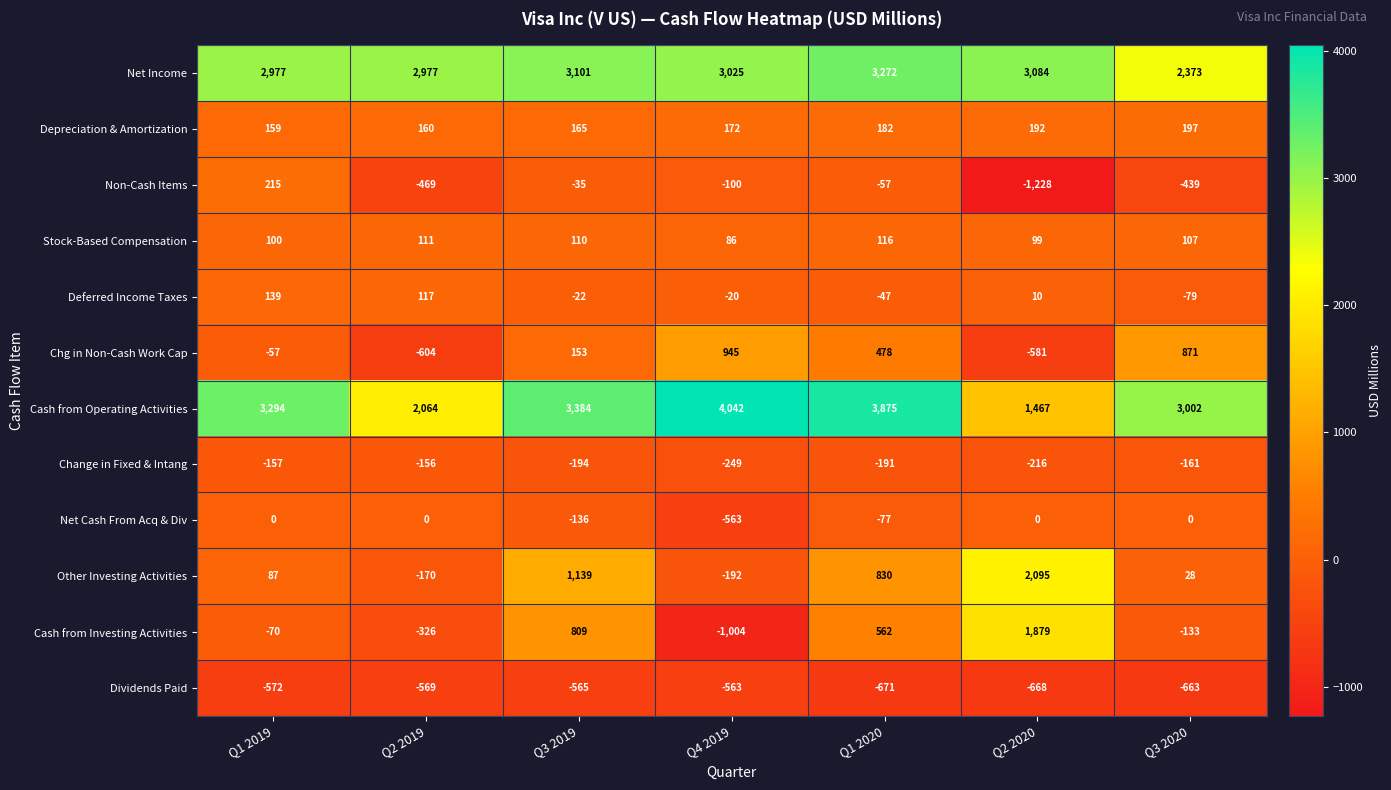

Is it true that Stock-Based Compensation equals 119 at Q4 2019?

False